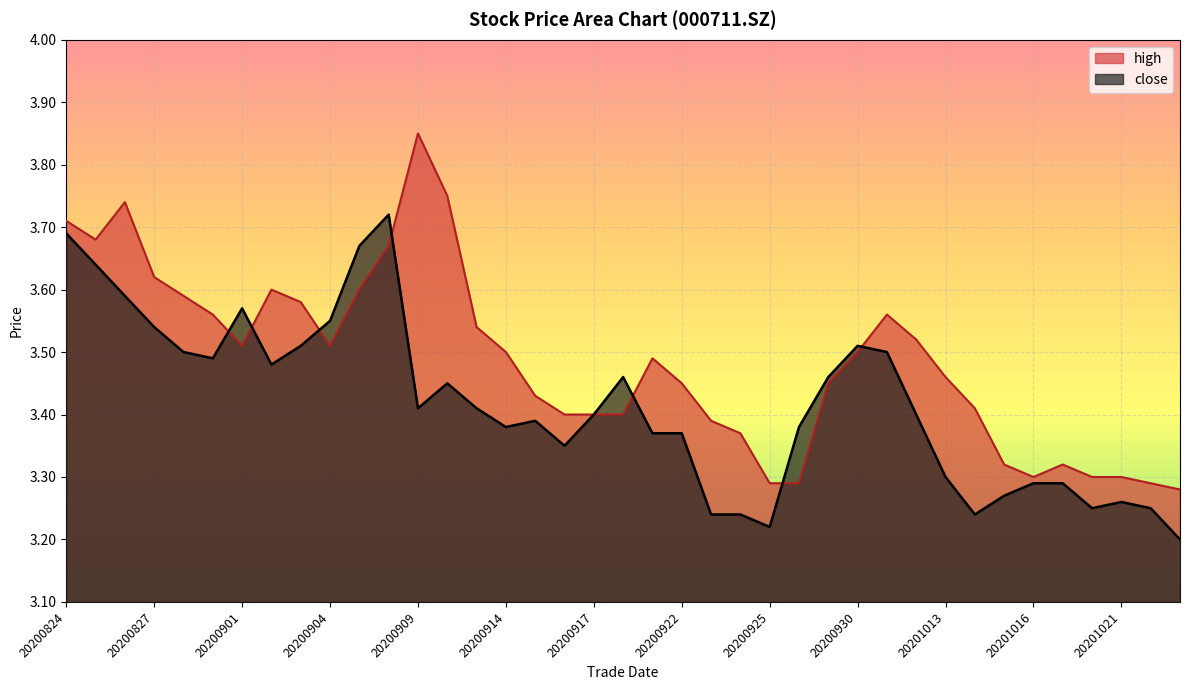

Is it true that the value at 20200924 is 3.2?

True